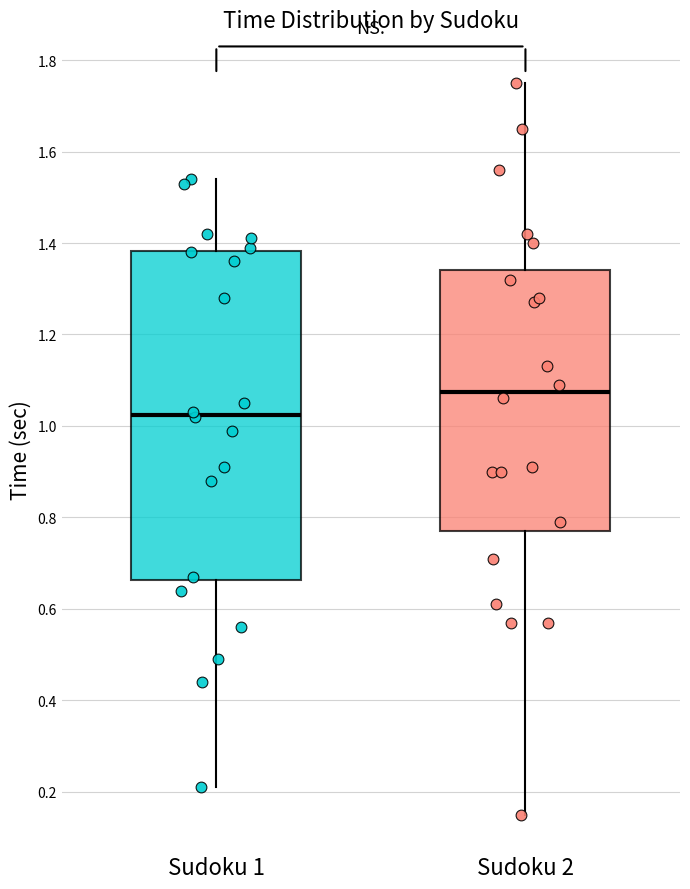

Which box is the tallest, from its lower edge to its upper edge?

Sudoku 1